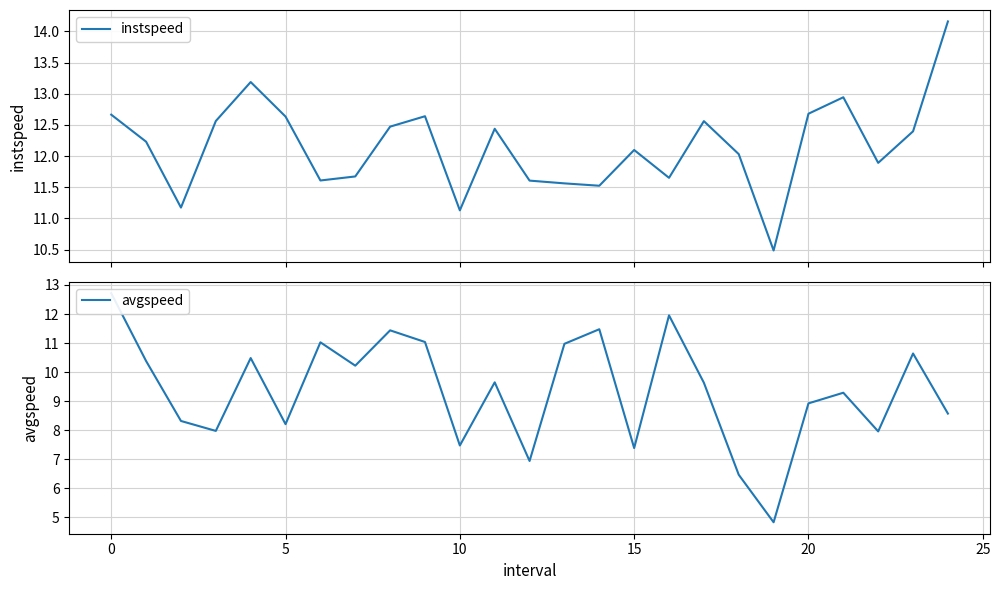

The value of instspeed at 21 is 18.3. True or false?

False